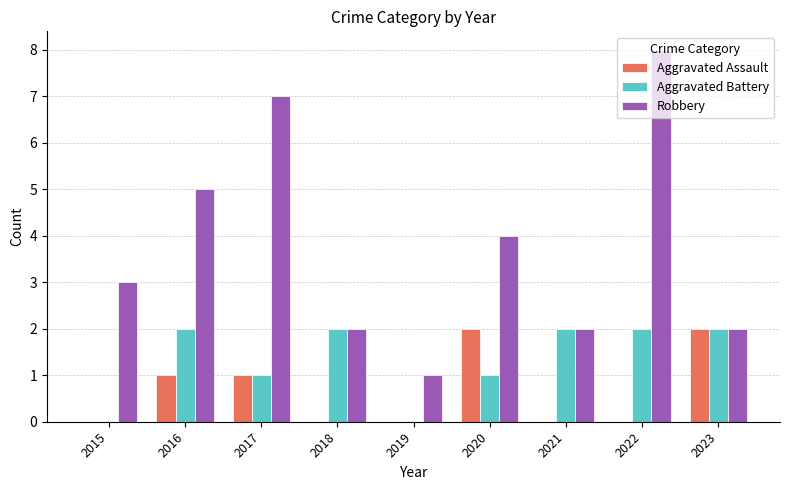

What is the sum of all Robbery values?

34